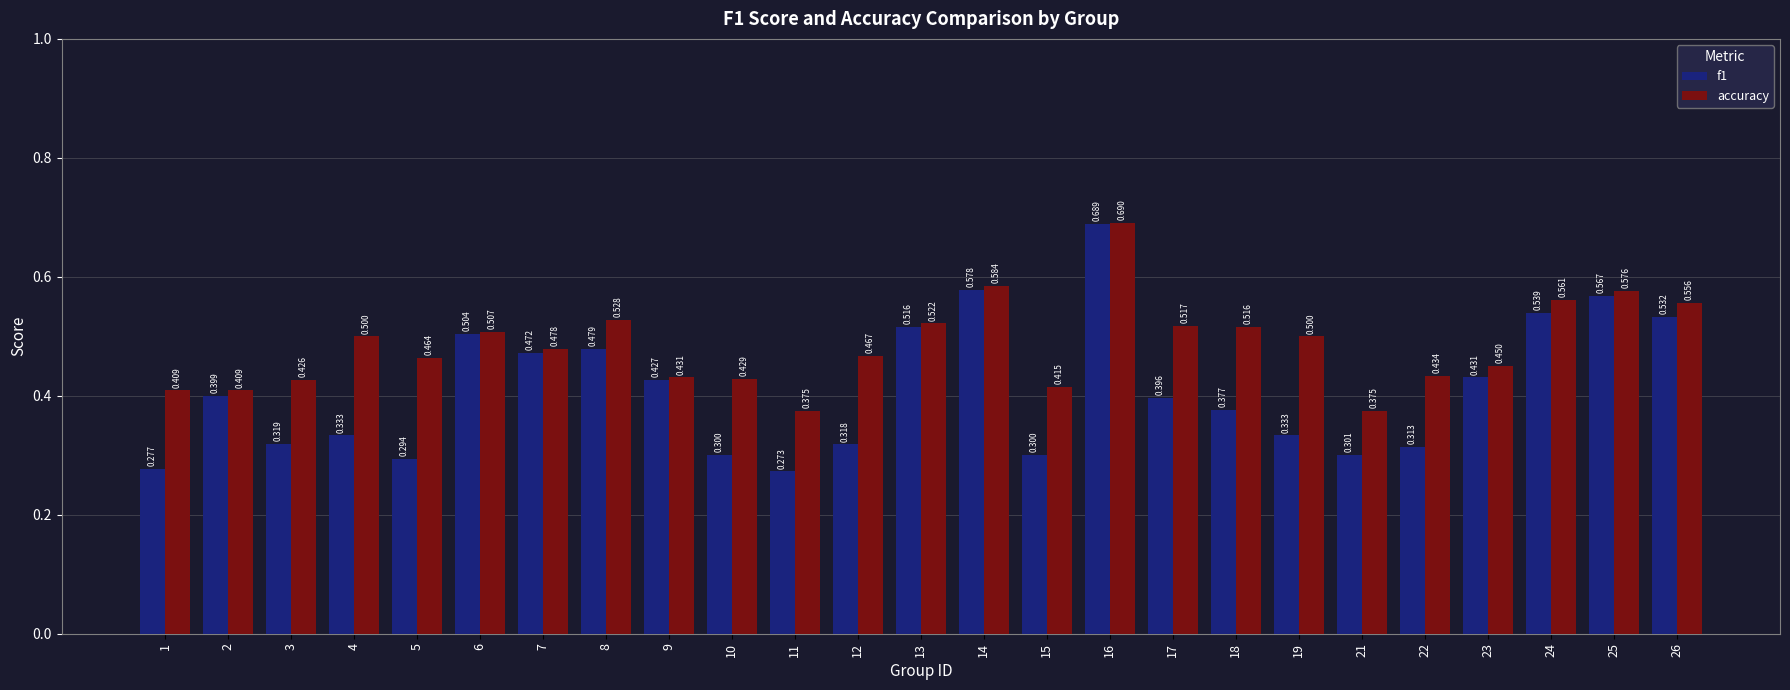

How many bars are there in each group?

2